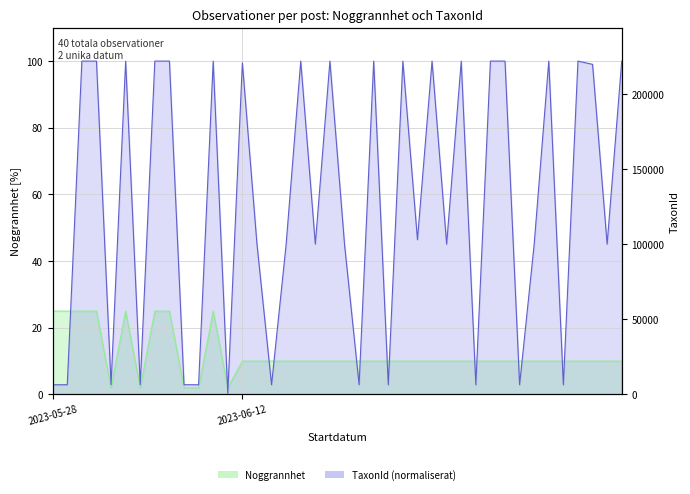

What position from the right is 3?

37